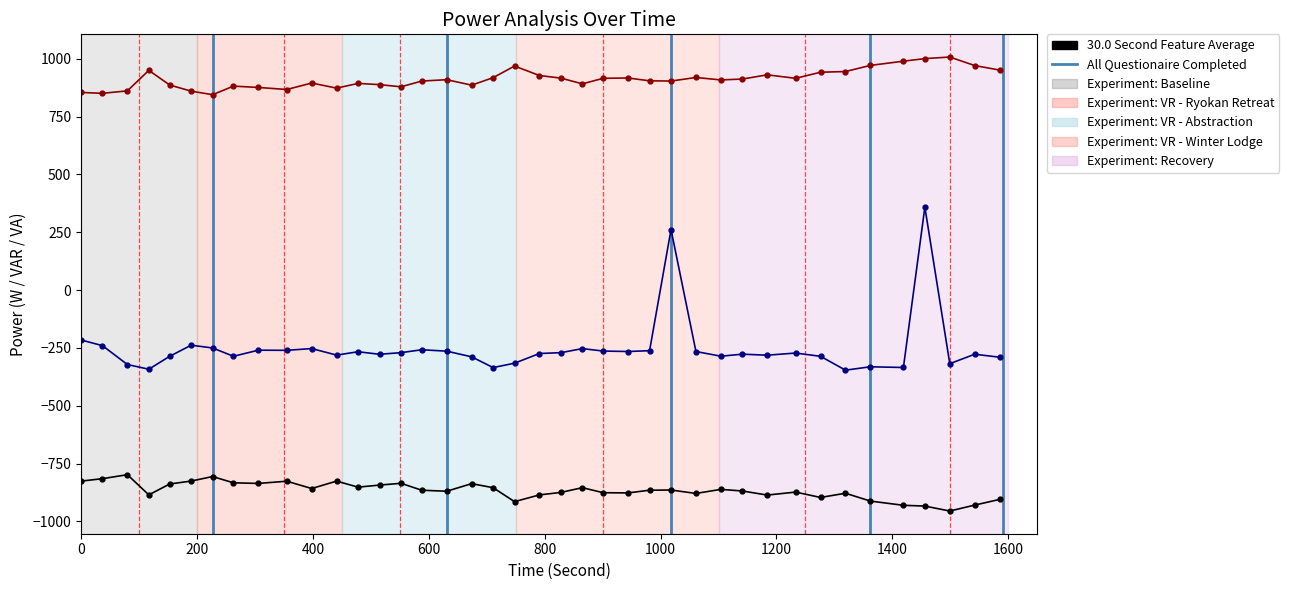

How many categories are shown in the chart?

40